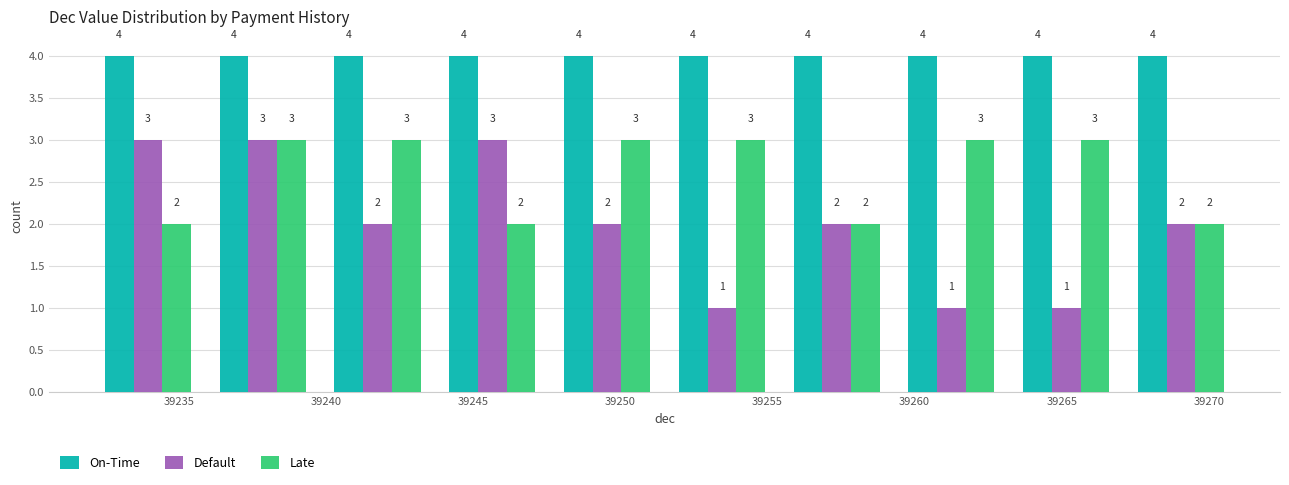

Reading left to right, list every range on the x-axis with the height of the bar of each series over it. The bar edges are not printed on the chart, so give them approximately, as read against the axis.

39232.0 to 39235.9: On-Time=4	Default=3	Late=2
39235.9 to 39239.8: On-Time=4	Default=3	Late=3
39239.8 to 39243.7: On-Time=4	Default=2	Late=3
39243.7 to 39247.6: On-Time=4	Default=3	Late=2
39247.6 to 39251.5: On-Time=4	Default=2	Late=3
39251.5 to 39255.4: On-Time=4	Default=1	Late=3
39255.4 to 39259.3: On-Time=4	Default=2	Late=2
39259.3 to 39263.2: On-Time=4	Default=1	Late=3
39263.2 to 39267.1: On-Time=4	Default=1	Late=3
39267.1 to 39271.0: On-Time=4	Default=2	Late=2